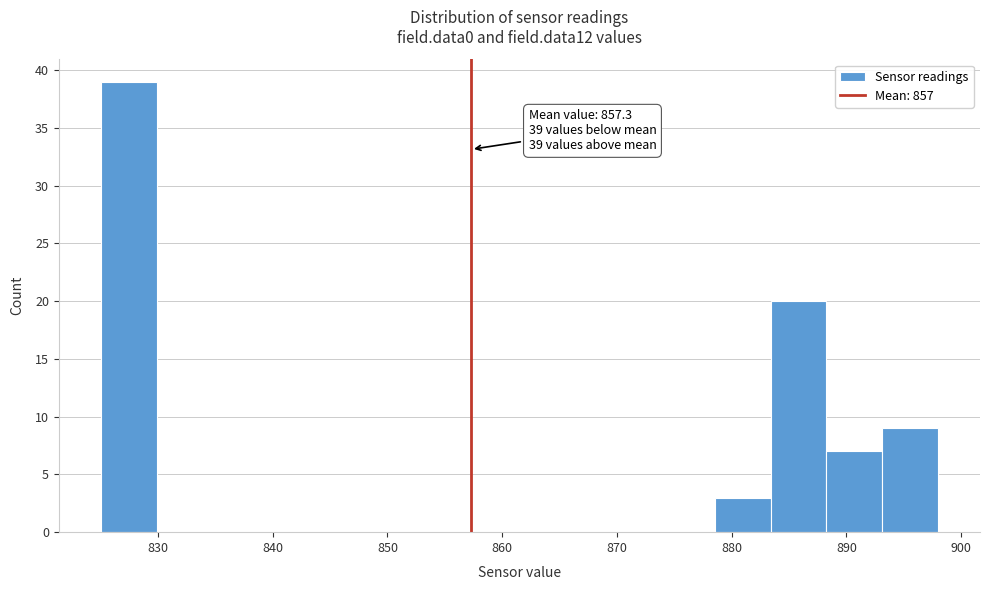

Which range on the x-axis has the tallest bar?

825 to 830